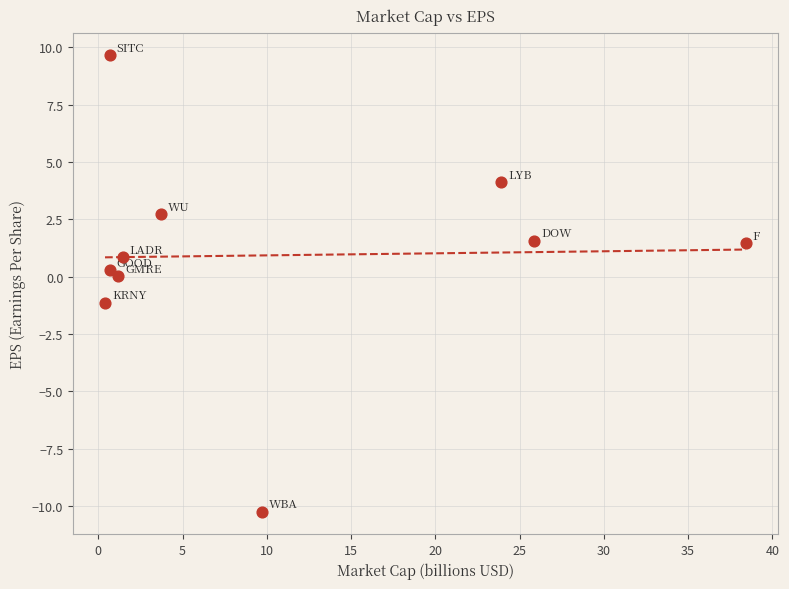

What is the range of X values (max minus min)?

38.0